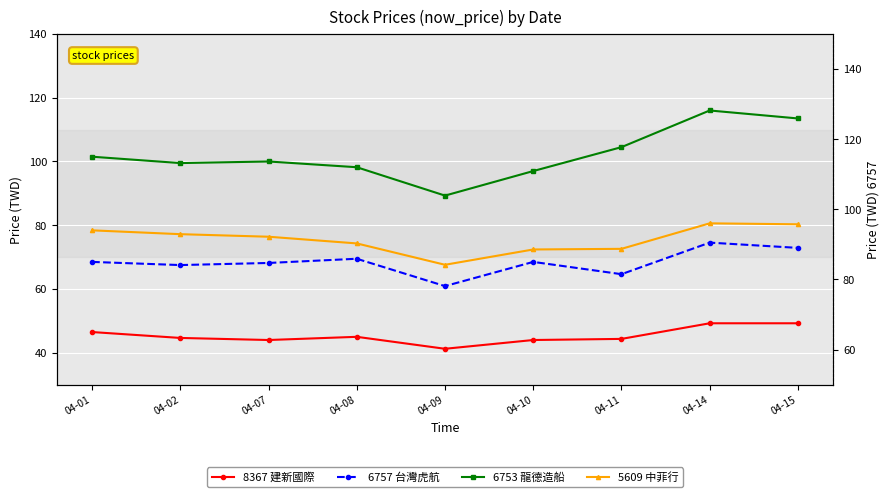

Which series has the largest total across all categories?

6753 龍德造船